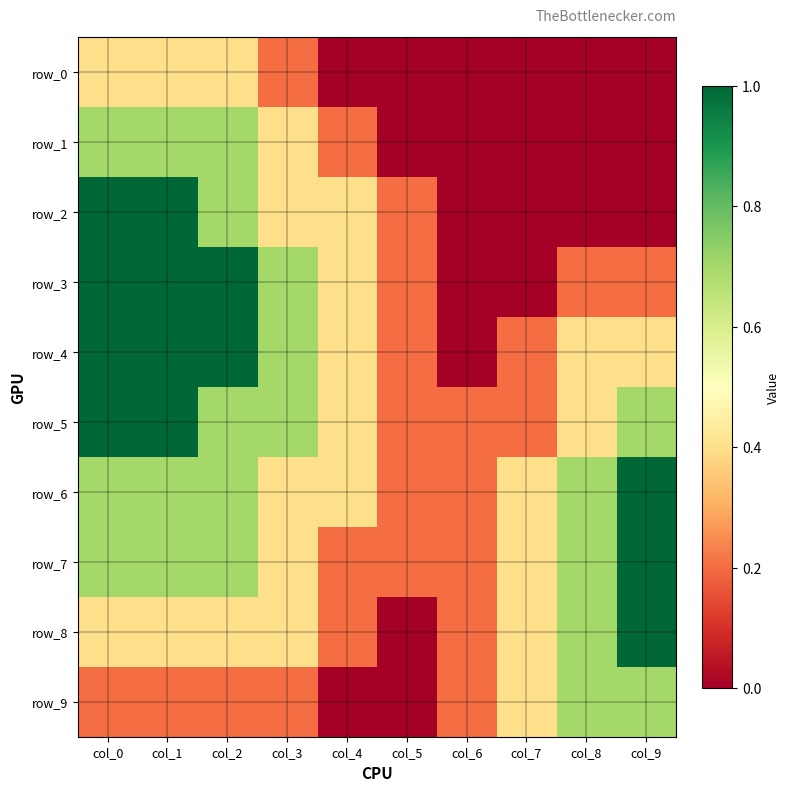

Reading right to left, transcribe all the data shown in this chart.

row_0: 0.0	0.0	0.0	0.0	0.0	0.0	0.2	0.4	0.4	0.4
row_1: 0.0	0.0	0.0	0.0	0.0	0.2	0.4	0.7	0.7	0.7
row_2: 0.0	0.0	0.0	0.0	0.2	0.4	0.4	0.7	1.0	1.0
row_3: 0.2	0.2	0.0	0.0	0.2	0.4	0.7	1.0	1.0	1.0
row_4: 0.4	0.4	0.2	0.0	0.2	0.4	0.7	1.0	1.0	1.0
row_5: 0.7	0.4	0.2	0.2	0.2	0.4	0.7	0.7	1.0	1.0
row_6: 1.0	0.7	0.4	0.2	0.2	0.4	0.4	0.7	0.7	0.7
row_7: 1.0	0.7	0.4	0.2	0.2	0.2	0.4	0.7	0.7	0.7
row_8: 1.0	0.7	0.4	0.2	0.0	0.2	0.4	0.4	0.4	0.4
row_9: 0.7	0.7	0.4	0.2	0.0	0.0	0.2	0.2	0.2	0.2